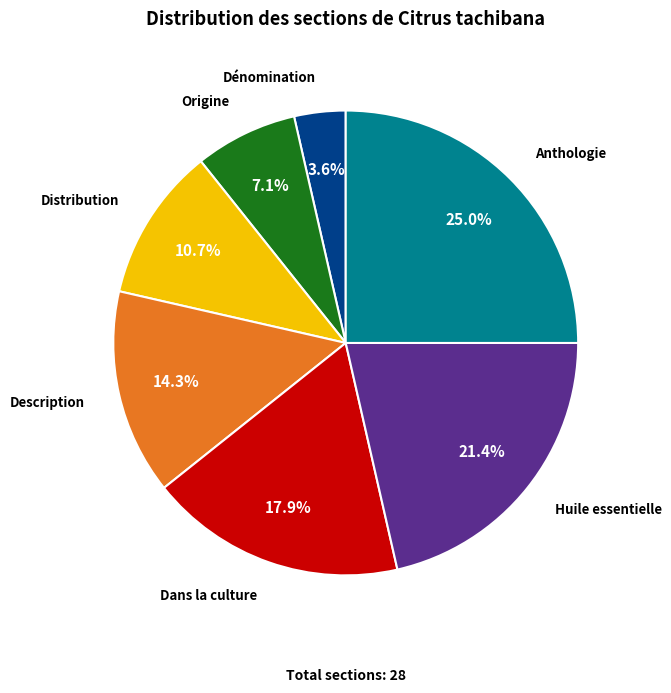

Does any single category account for the majority?

No